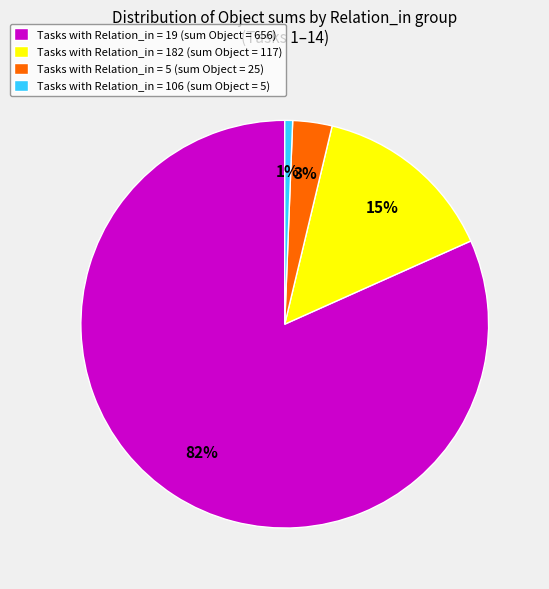

Is the sum of Tasks with Relation_in = 106 (sum Object = 5) and Tasks with Relation_in = 19 (sum Object = 656) greater than half?

Yes